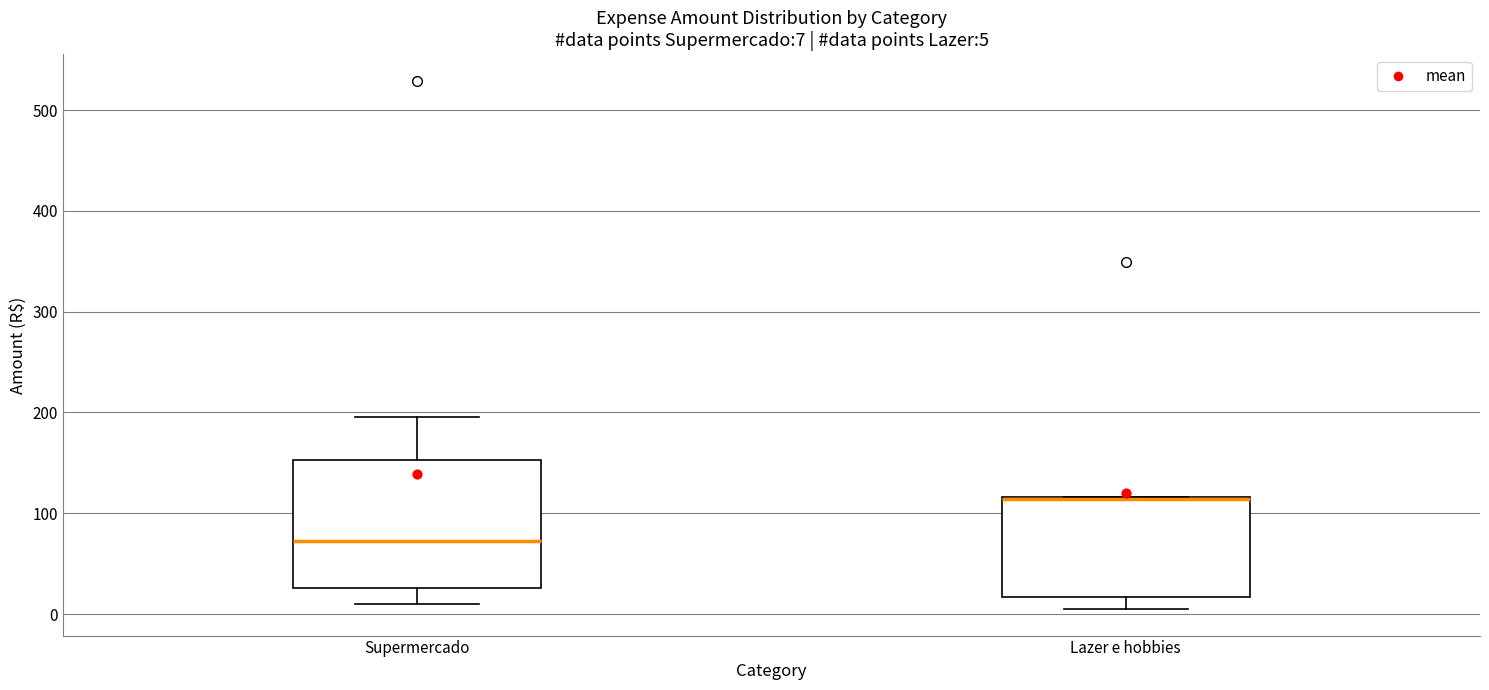

Comparing the boxes themselves (not the whiskers), which one is the tallest?

Supermercado